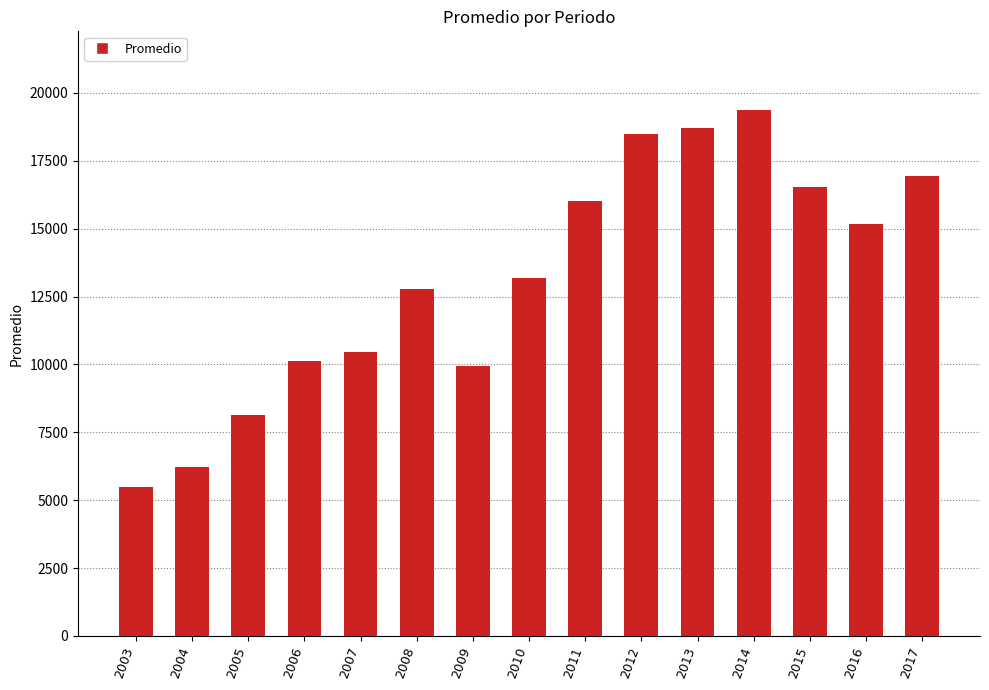

Where is the data nearest to the value 12432?

2008